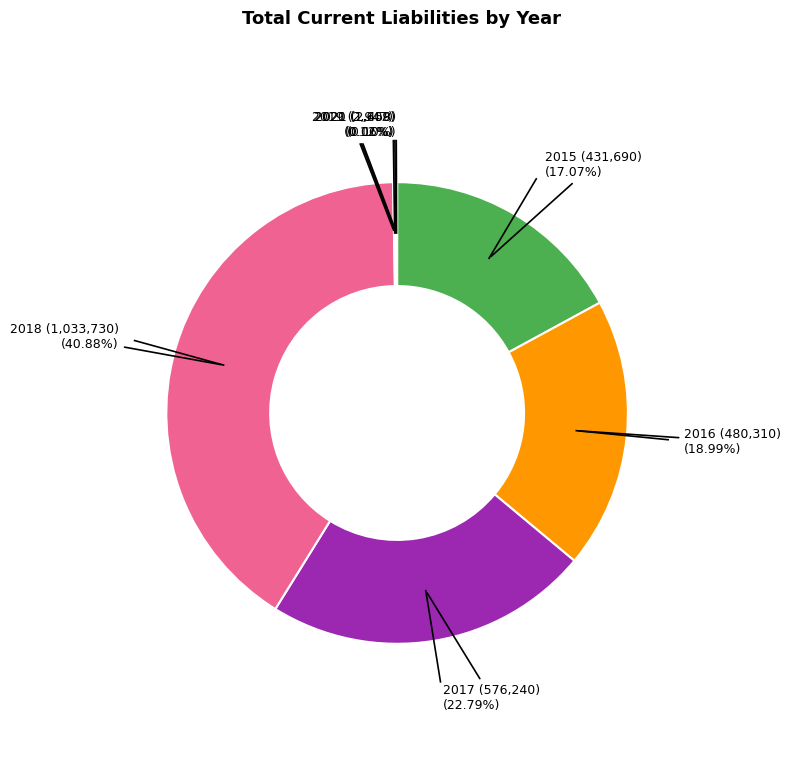

What is the largest slice in the pie chart?

2018